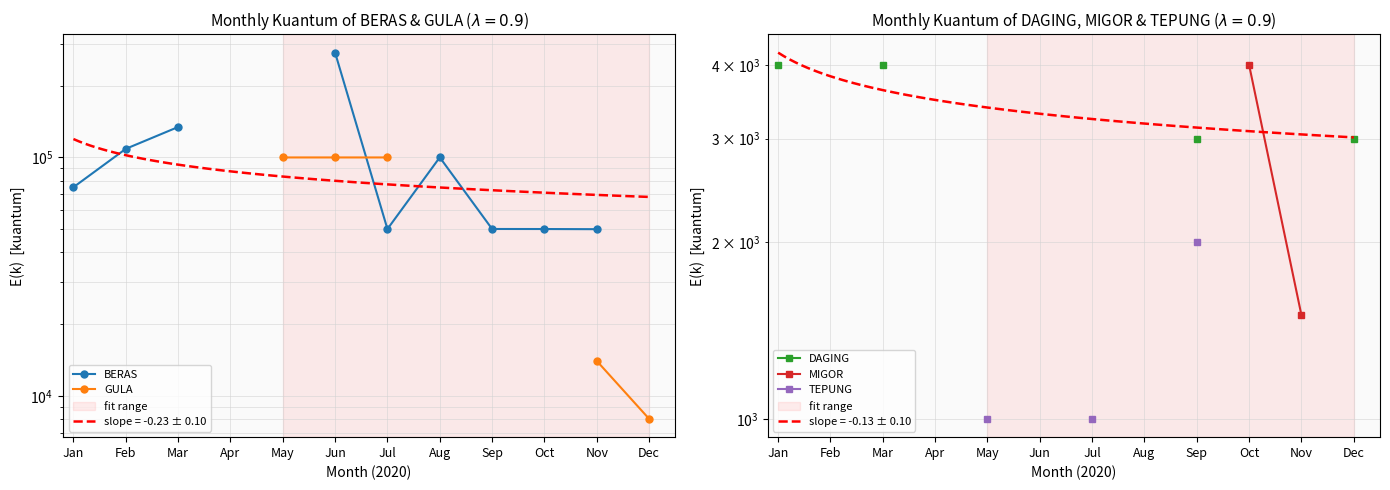

How many series are shown in this chart?

5